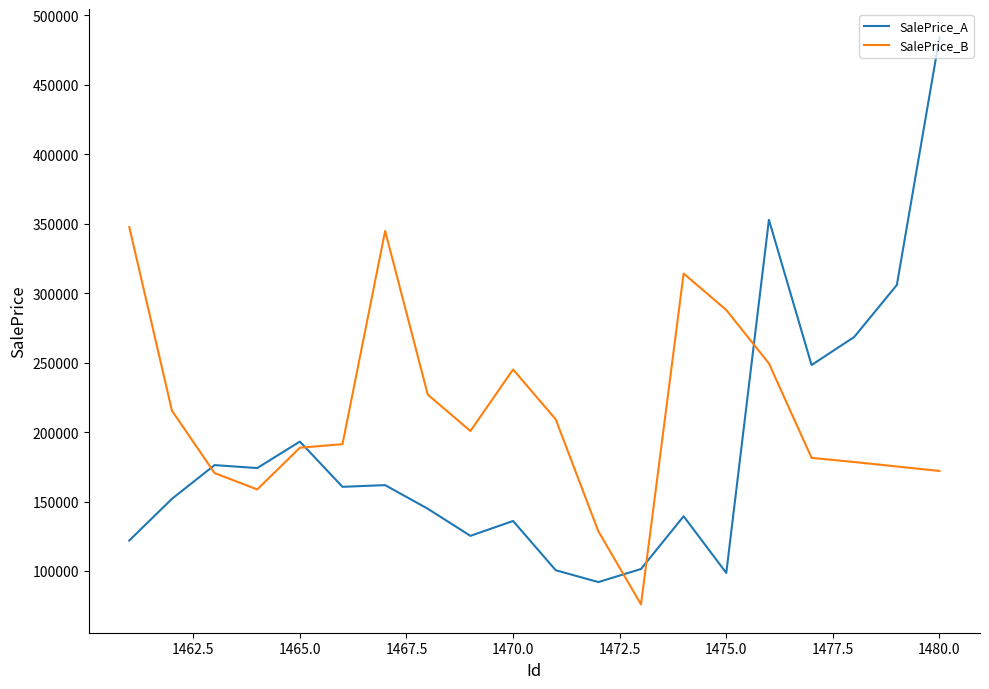

What is the maximum value shown in the chart?

484081.2